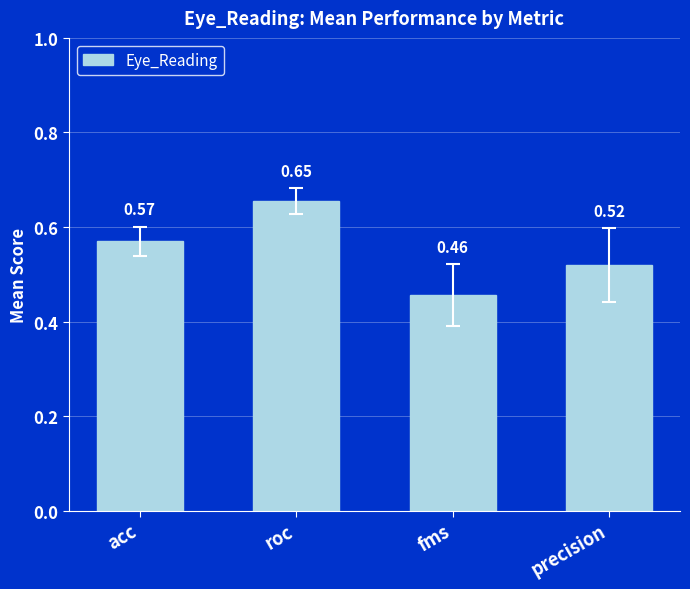

Is it true that the value at acc is 0.9?

False